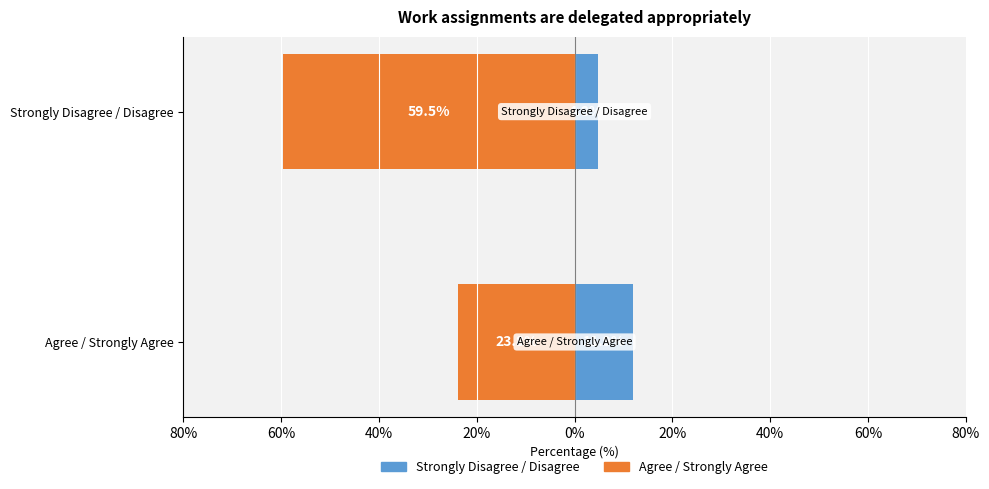

What is the greatest value displayed?

11.9